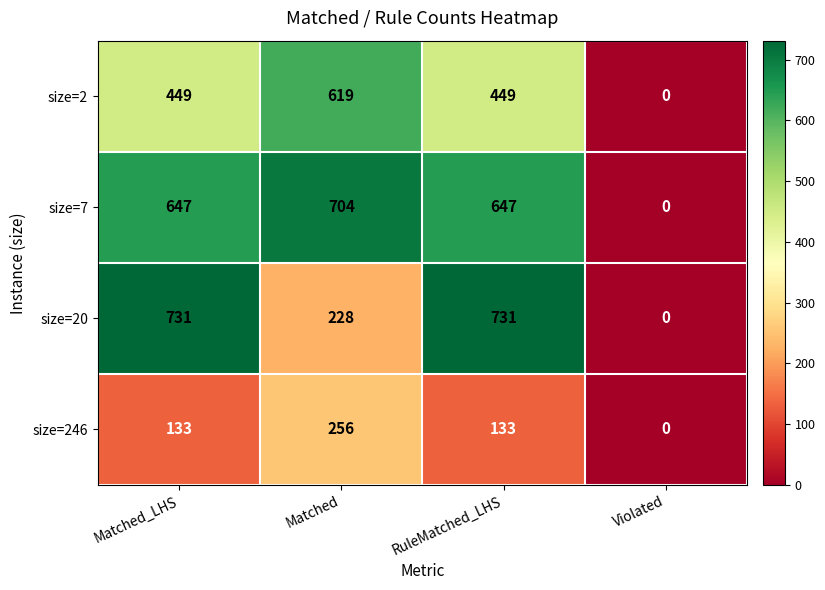

Rank the series by their maximum value, from highest to lowest.

size=20, size=7, size=2, size=246